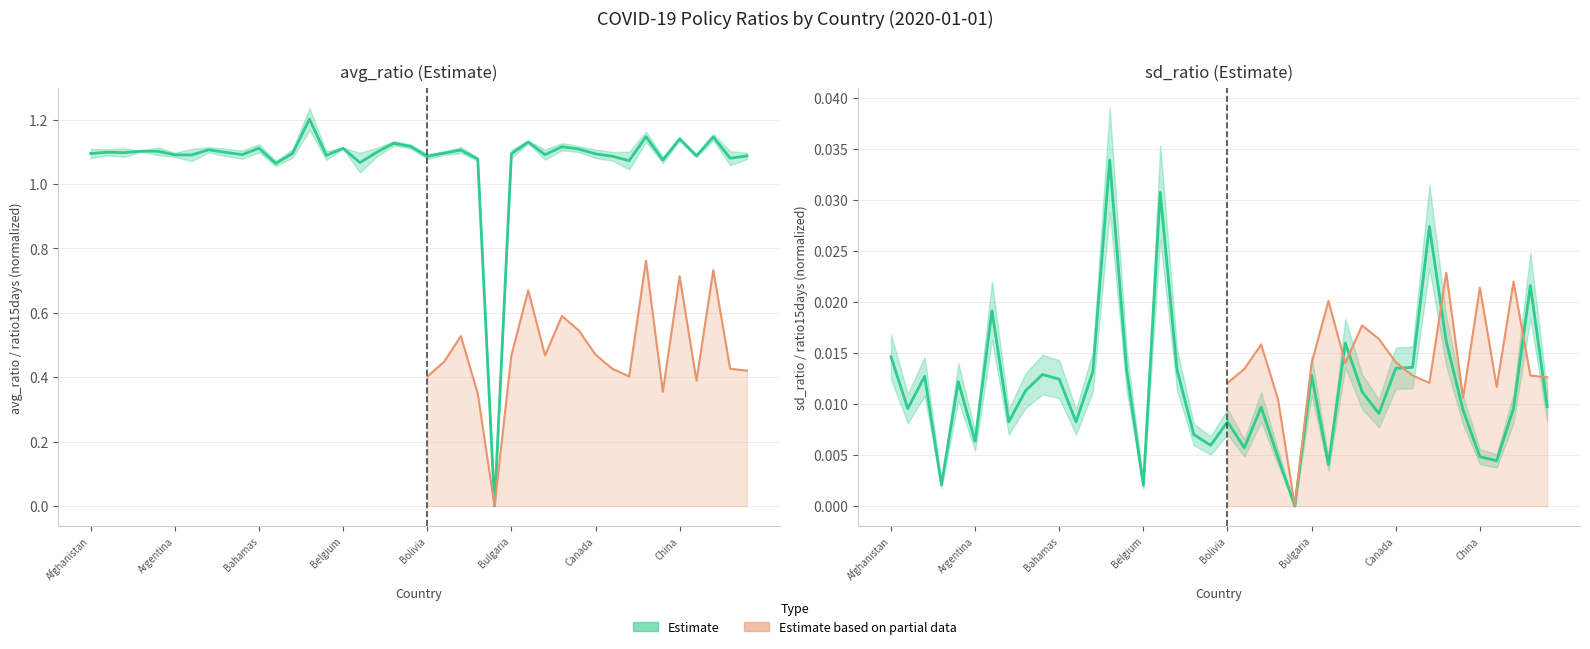

Is it true that sd_ratio equals 0.0 at Angola?

True